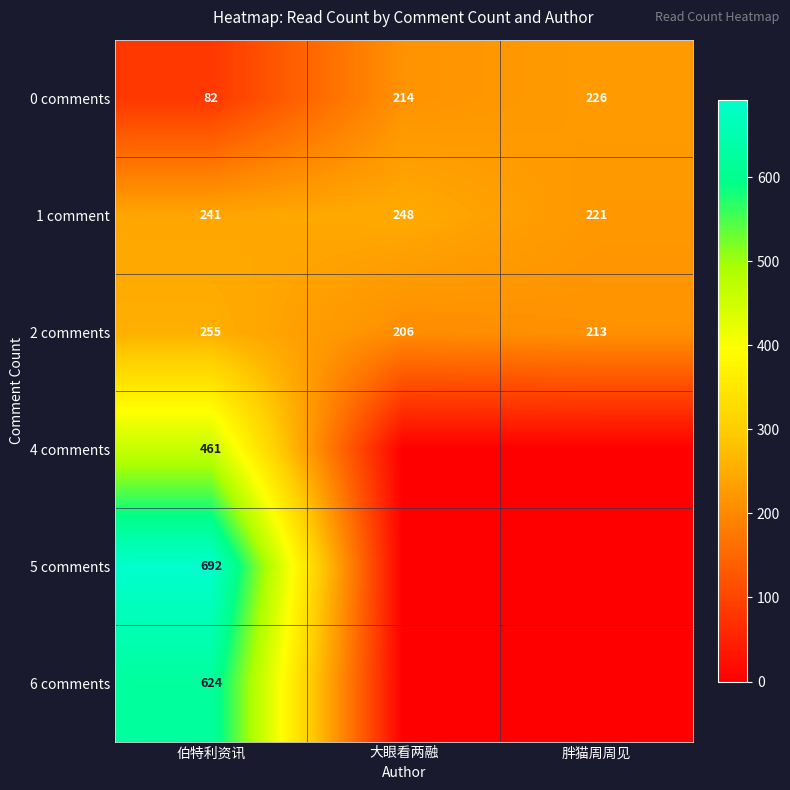

What is the total value across all series at 伯特利资讯?

2355